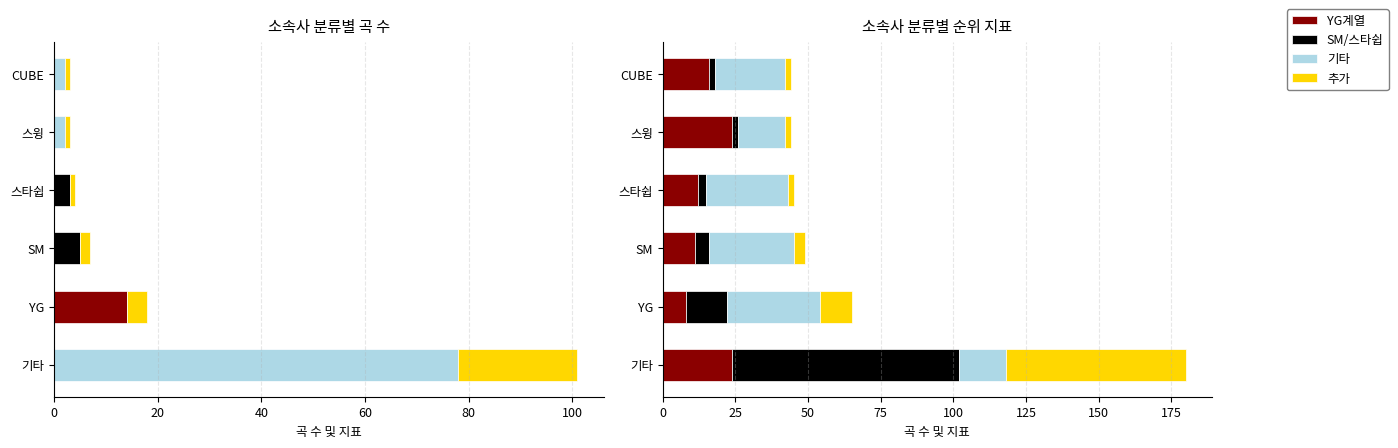

What is the value of the SM/스타쉽 bar at the 5th from the left?

2